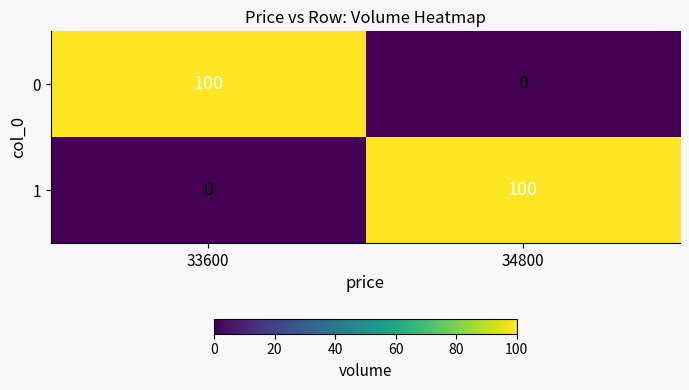

What is the difference between the highest and lowest values at 34800?

100